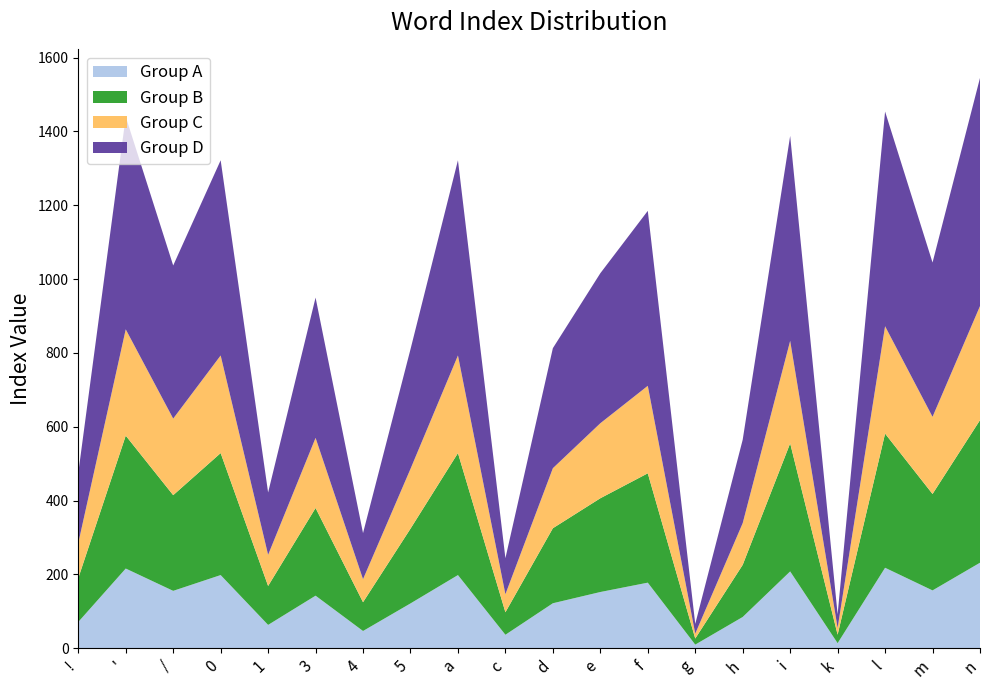

Reading left to right, list all the values displayed in this chart.

!=475	'=1440	/=1037	0=1322	1=422	3=950	4=312	5=810	a=1322	c=244	d=813	e=1016	f=1185	g=66	h=565	i=1388	k=92	l=1454	m=1045	n=1545